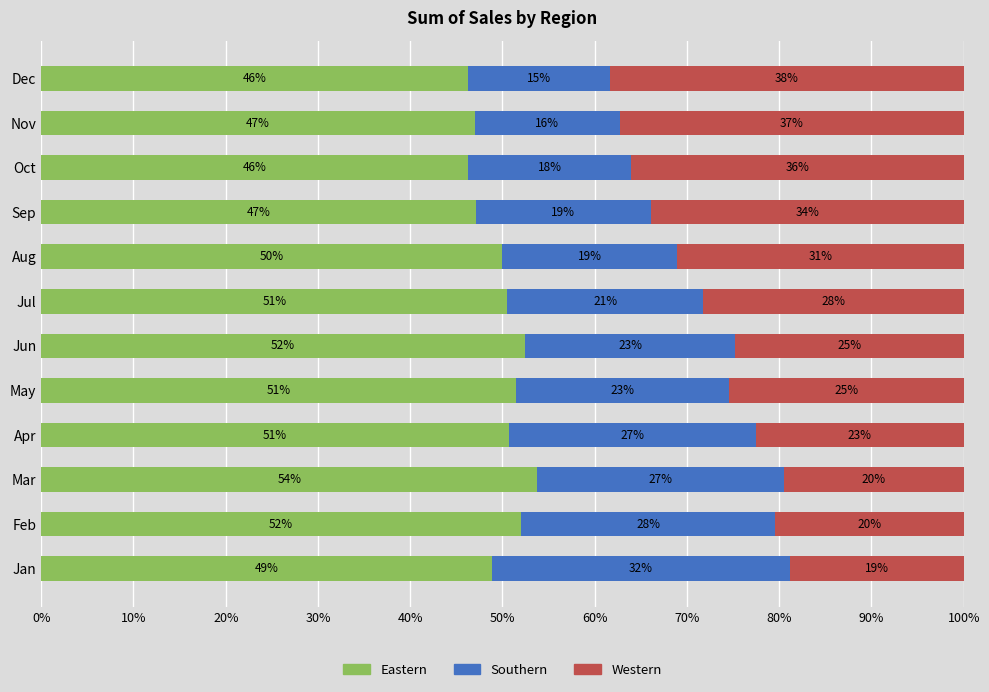

What are all the series names shown in the legend?

Eastern, Southern, Western